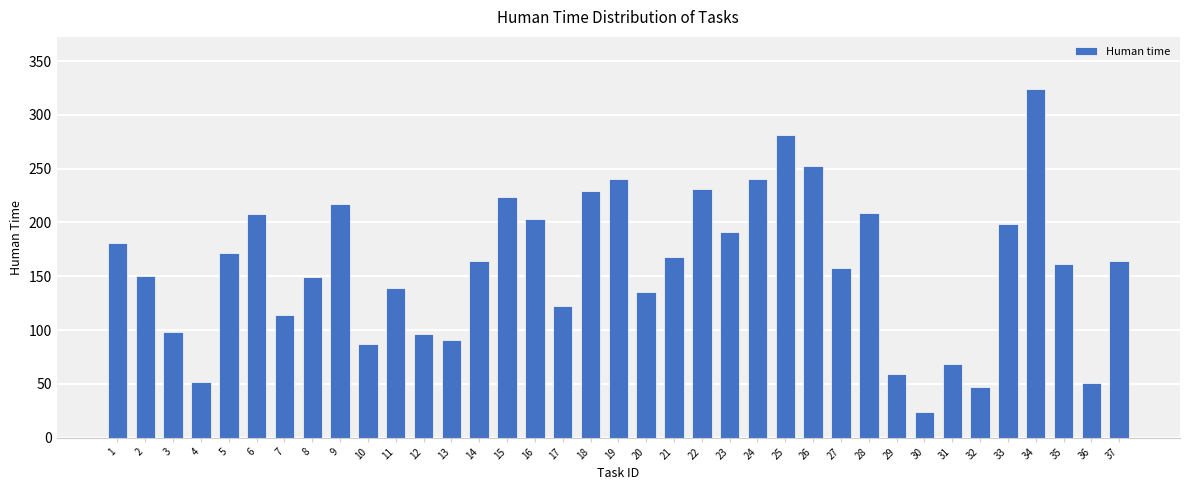

How many values are below 164?

18